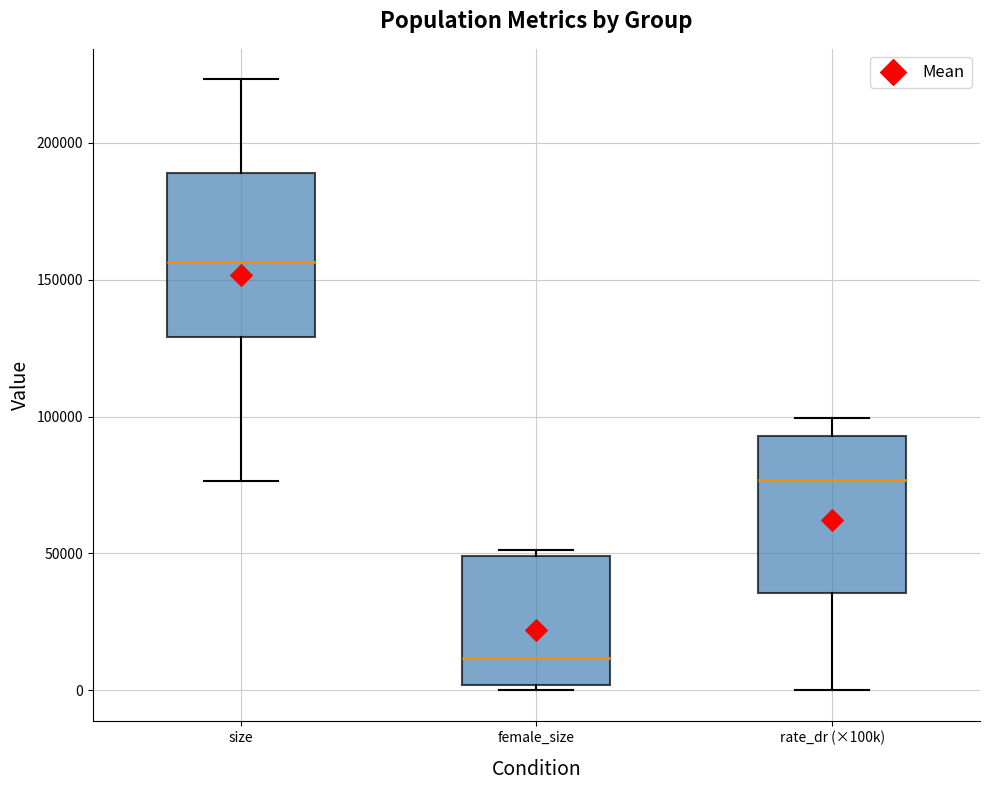

Reading left to right, read every box against the y-axis: the position of its median line, the range the box covers, and the ends of its whiskers. The values are not printed on the chart, so give them approximately, as read against the axis.

size: median 155000, box 130000 to 190000, whiskers 75000 to 225000
female_size: median 10000, box 0 to 50000, whiskers 0 (just below the box's lower edge) to 50000 (just above the box's upper edge)
rate_dr (×100k): median 75000, box 35000 to 95000, whiskers 0 to 100000